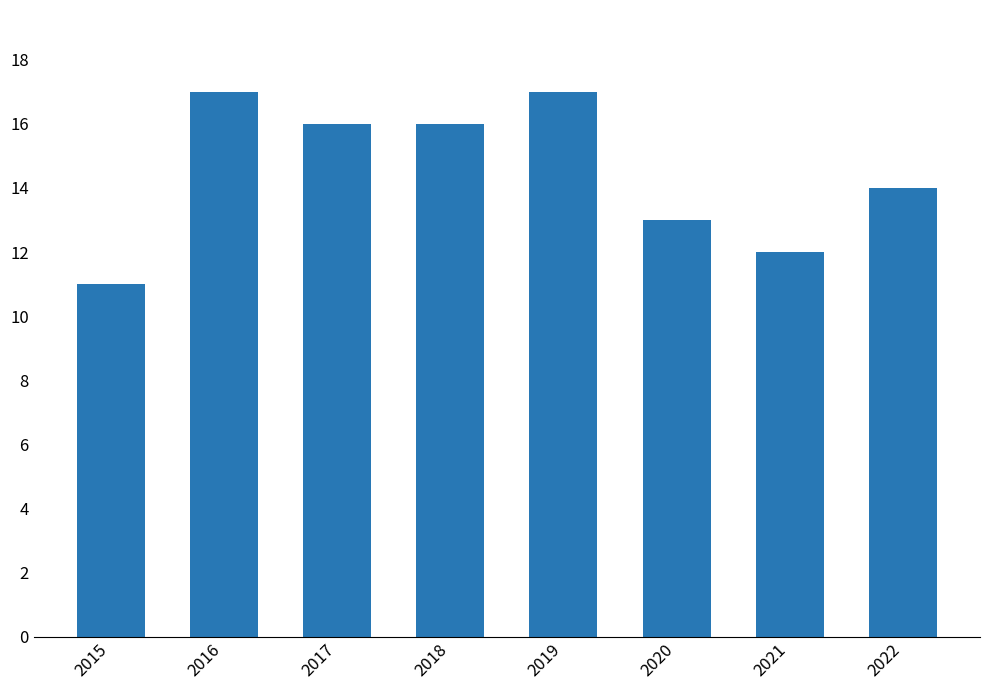

How many values are between 13 and 17?

6